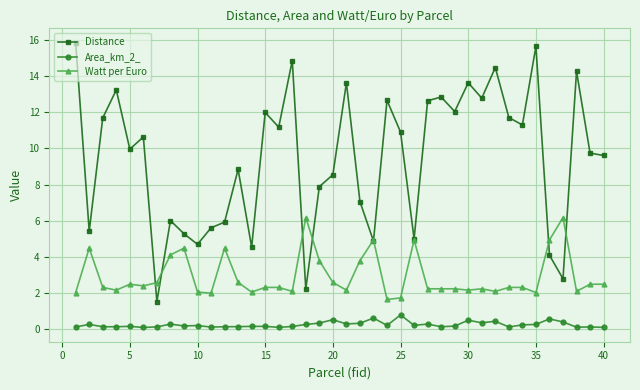

How many interior local peaks does the Distance series have?

13